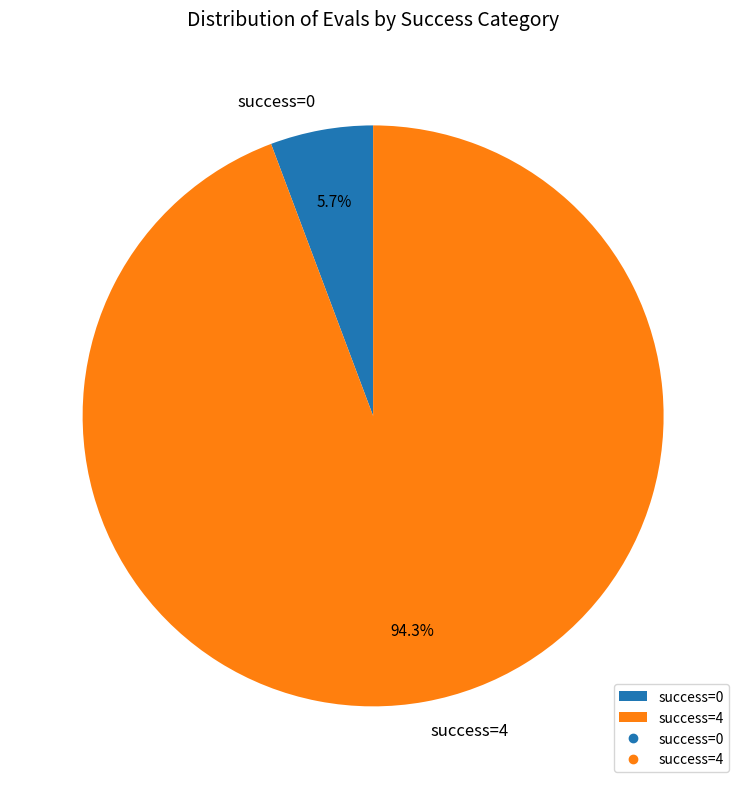

What is the total percentage of success=4 and success=0?

100.0%